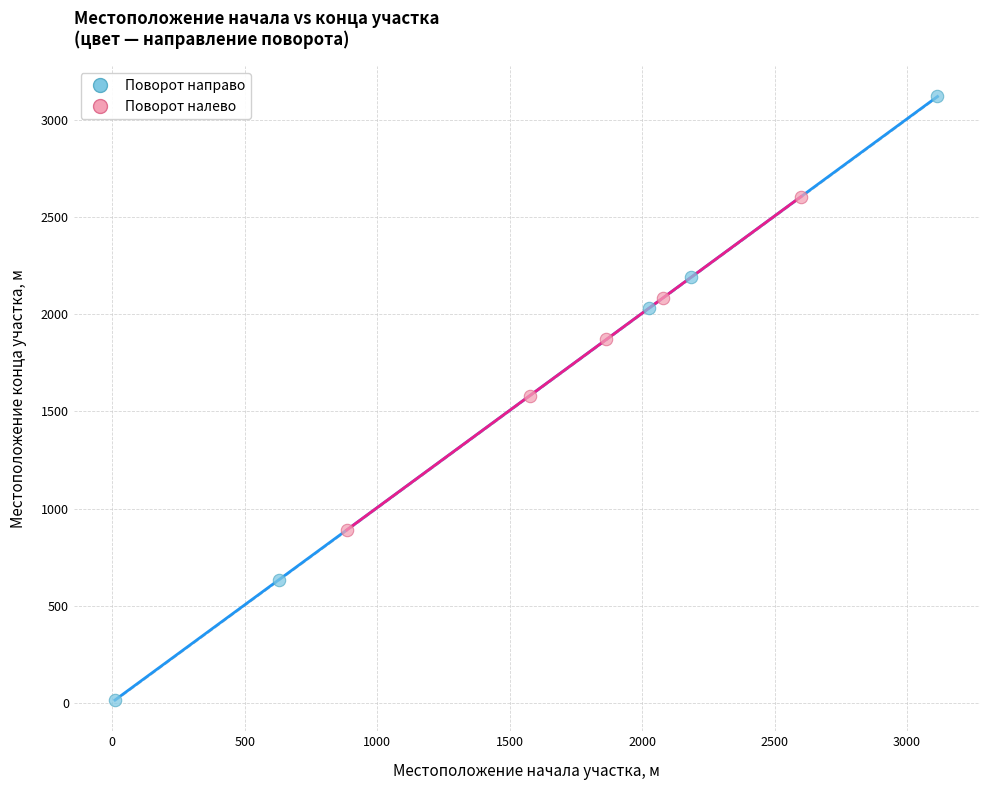

What are all the series names shown in the legend?

Поворот направо, Поворот налево